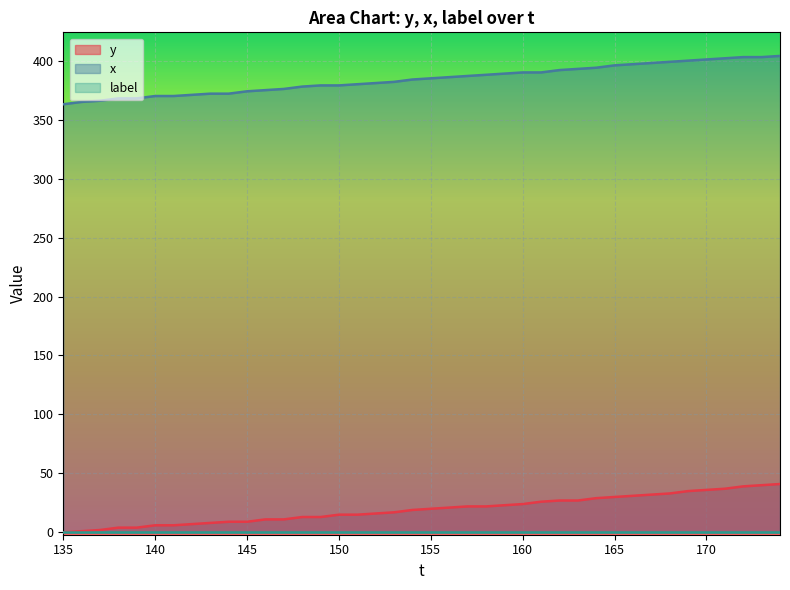

What is the maximum value shown in the chart?

404